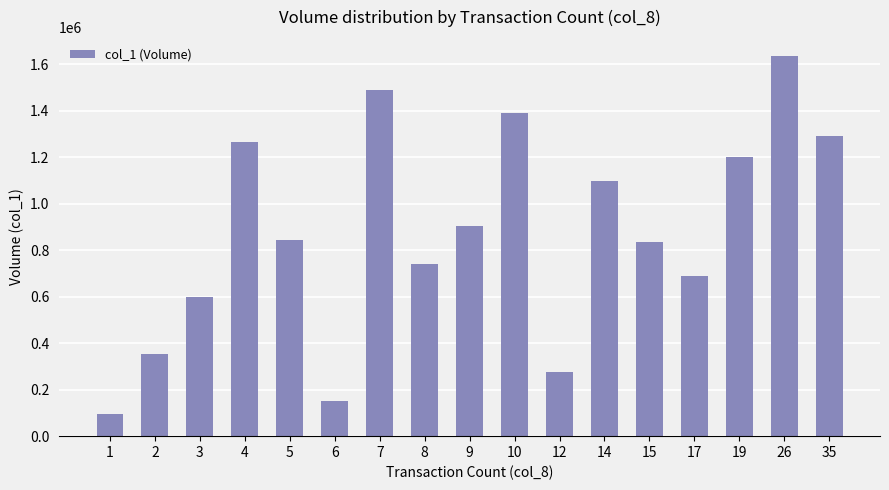

What is the minimum value shown in the chart?

95000